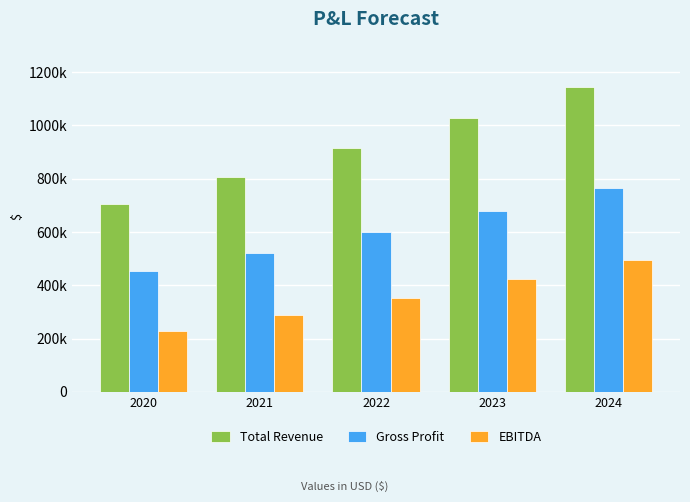

What is the total value across all series at 2020?

1384000